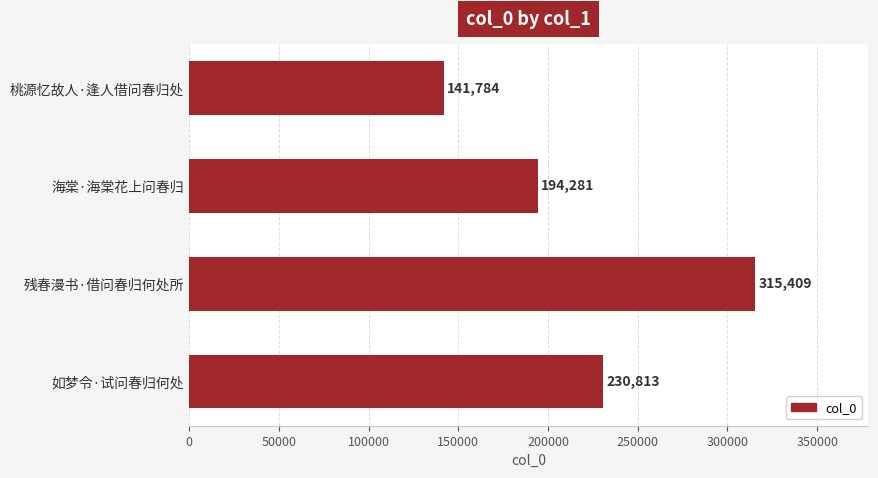

What is the greatest value displayed?

315409